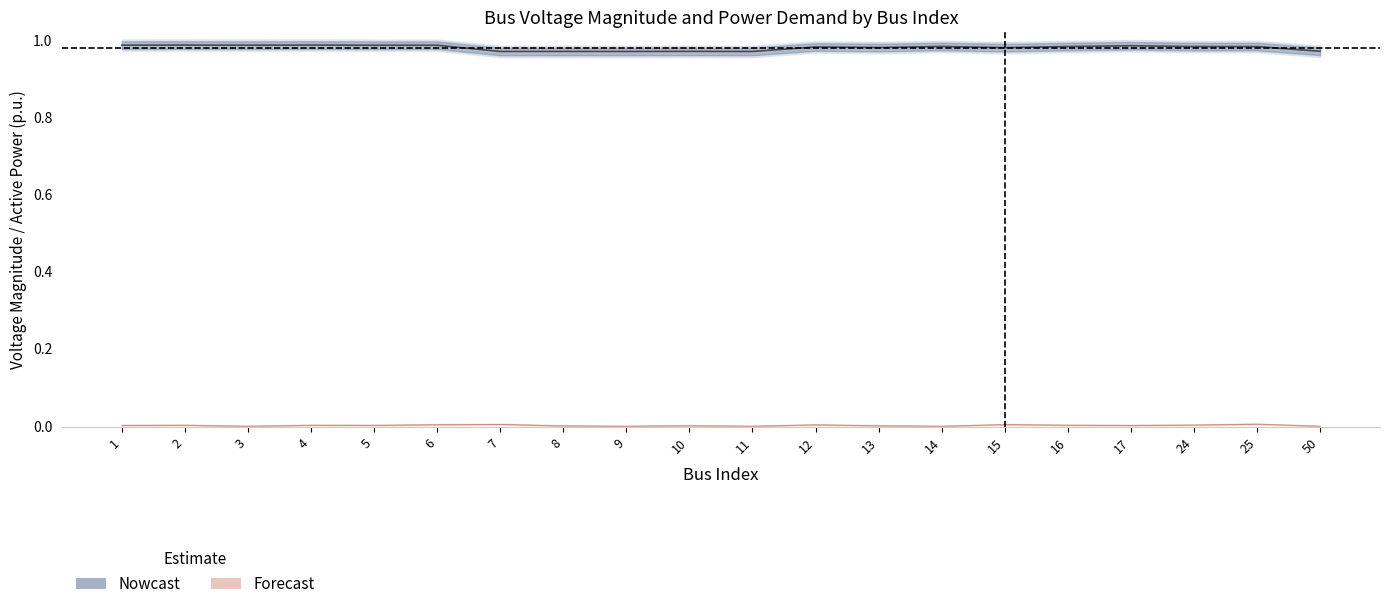

True or false: Vm and Pd intersect in this chart.

False